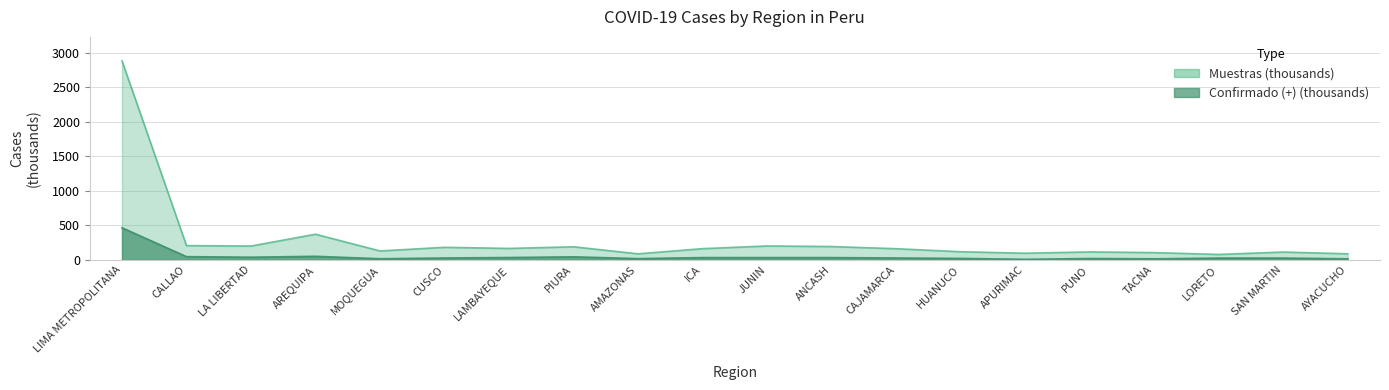

How many categories are shown in the chart?

20